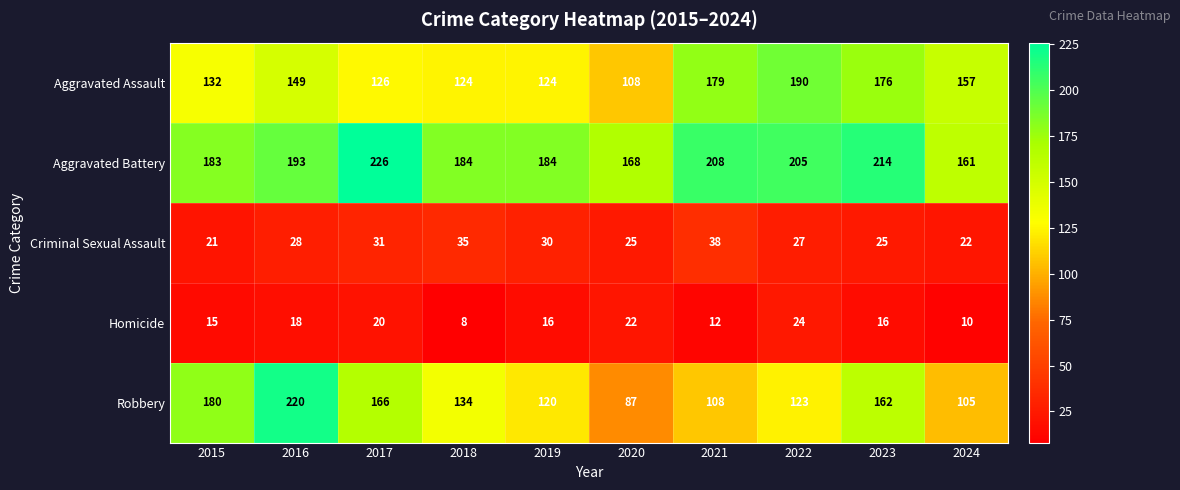

What is the sum of the Criminal Sexual Assault values at 2016 and 2024?

50